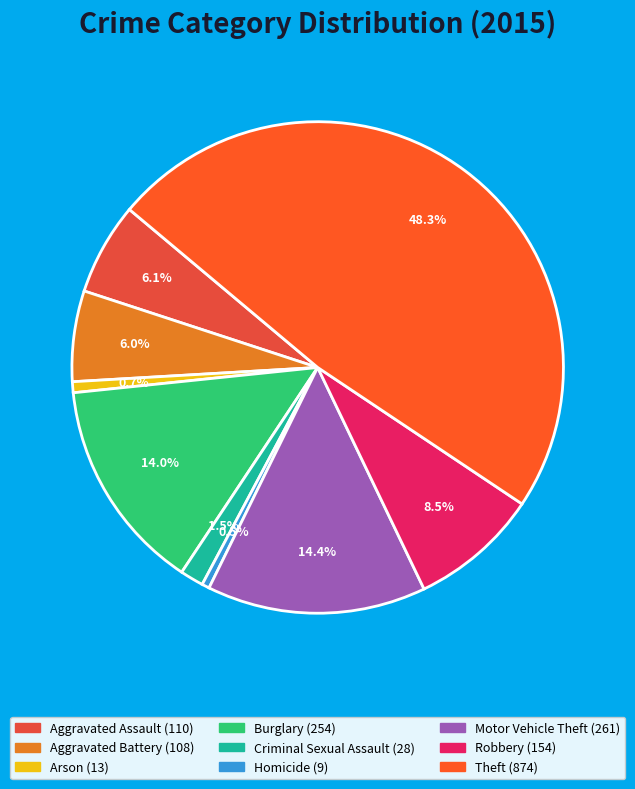

Which has a higher value, Theft or Aggravated Battery?

Theft